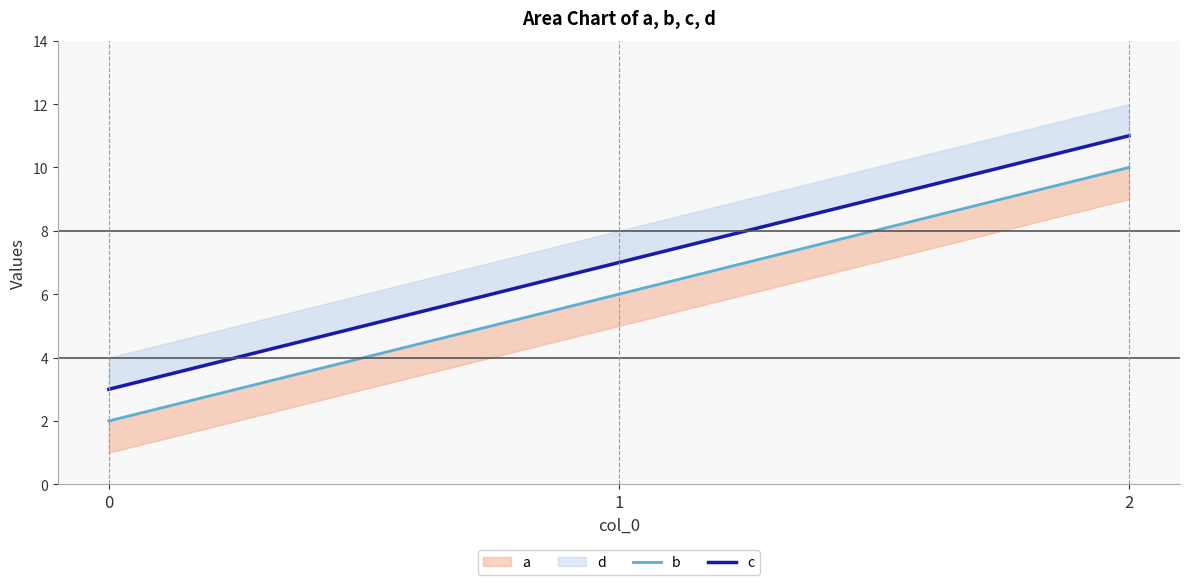

At how many categories does at least one series exceed 5?

2